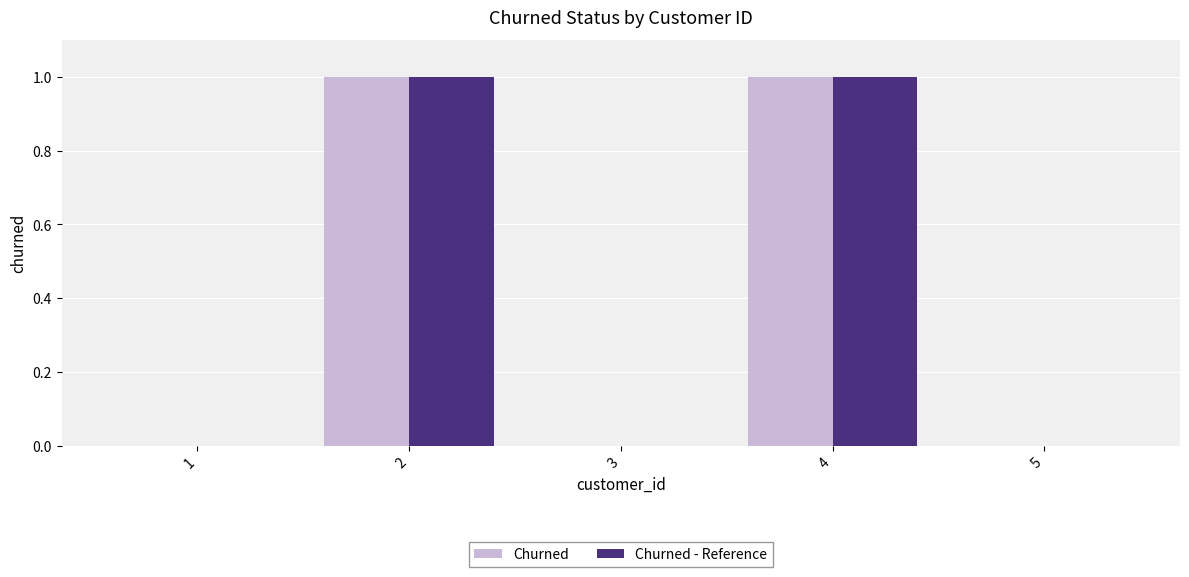

True or false: Churned has a value of 0 at 1.

True